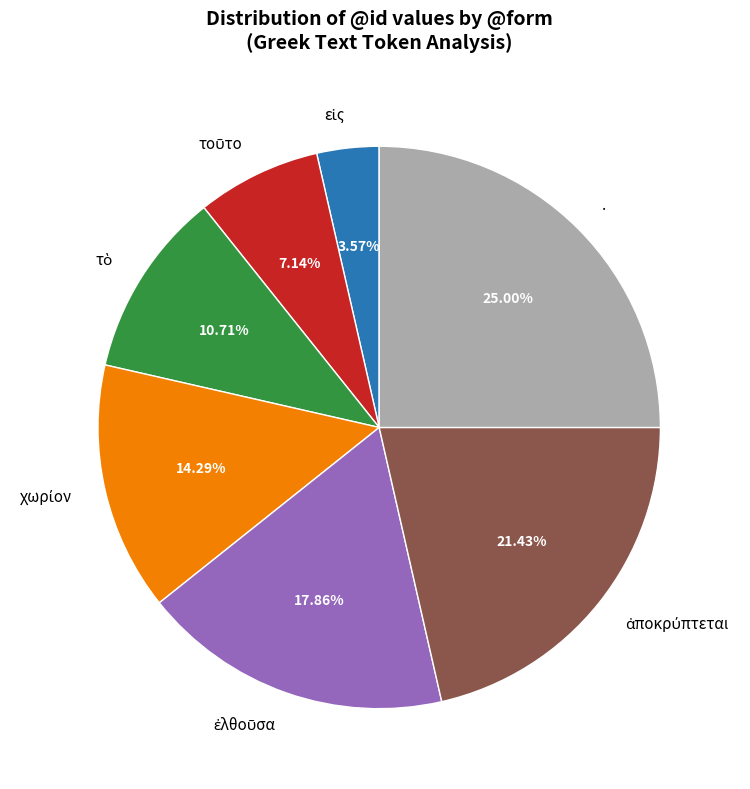

Does any single category account for the majority?

No